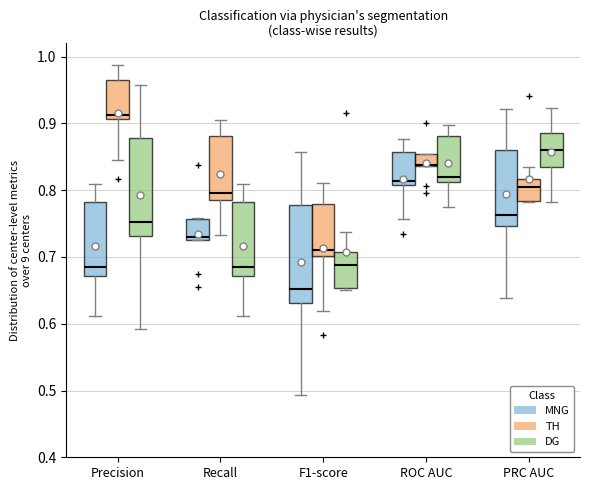

Where is the upper edge of the box for F1-score (MNG) on the y-axis? The values are not printed on the chart, so give them approximately, as read against the axis.

0.78